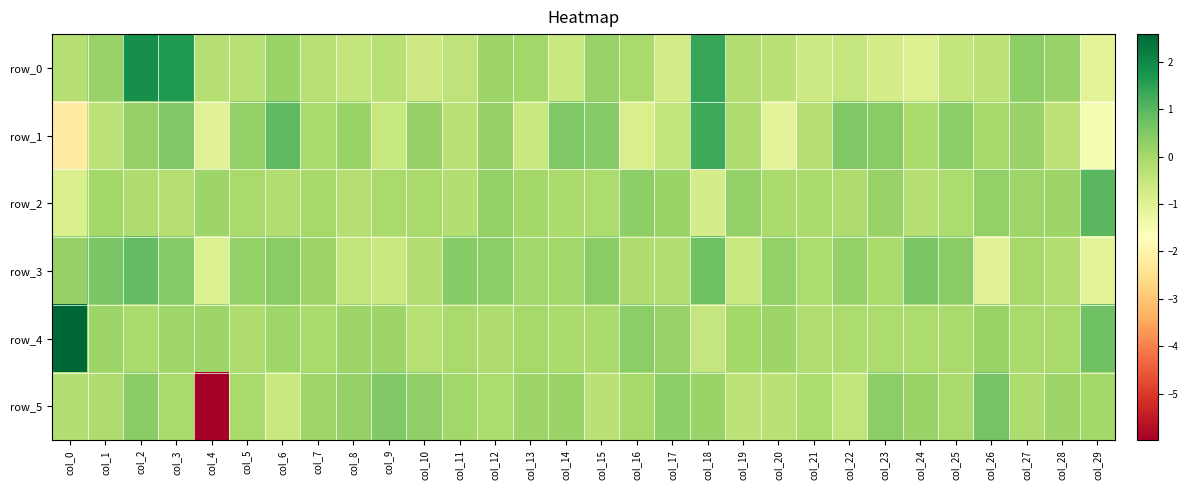

The row_5 series shows -0.4 at col_19. True or false?

True